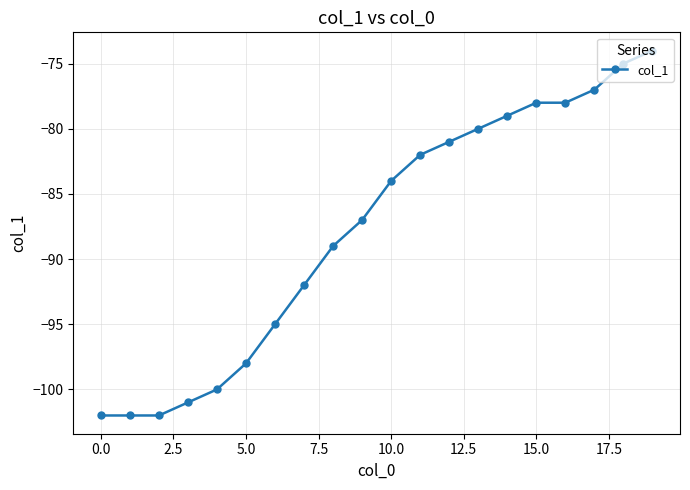

Reading left to right, extract all data points from this chart.

-102	-102	-102	-101	-100	-98	-95	-92	-89	-87	-84	-82	-81	-80	-79	-78	-78	-77	-75	-74